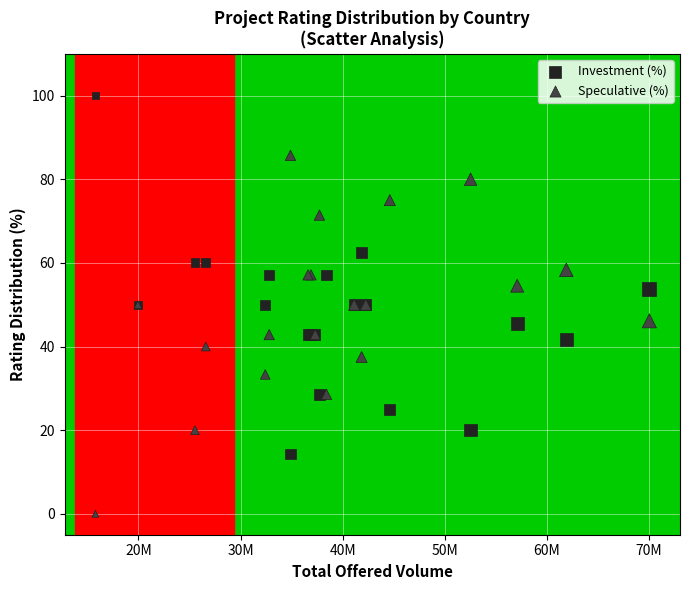

Which series reaches the maximum Y coordinate?

Investment (%)